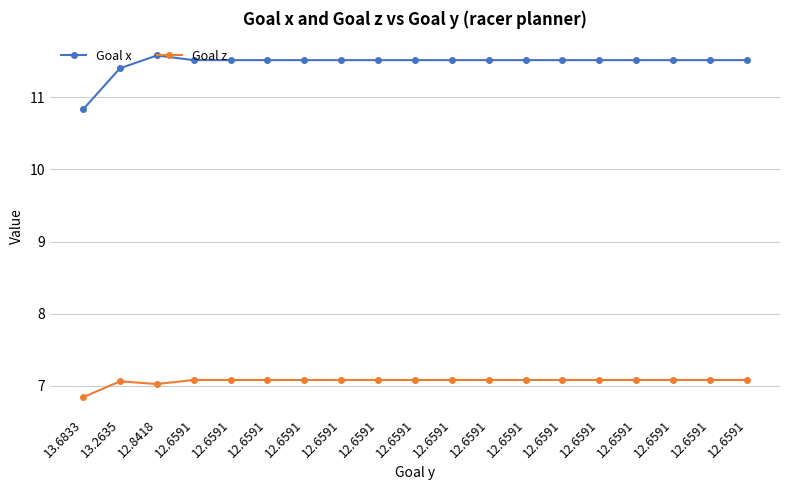

What is the maximum value for Goal z?

7.1